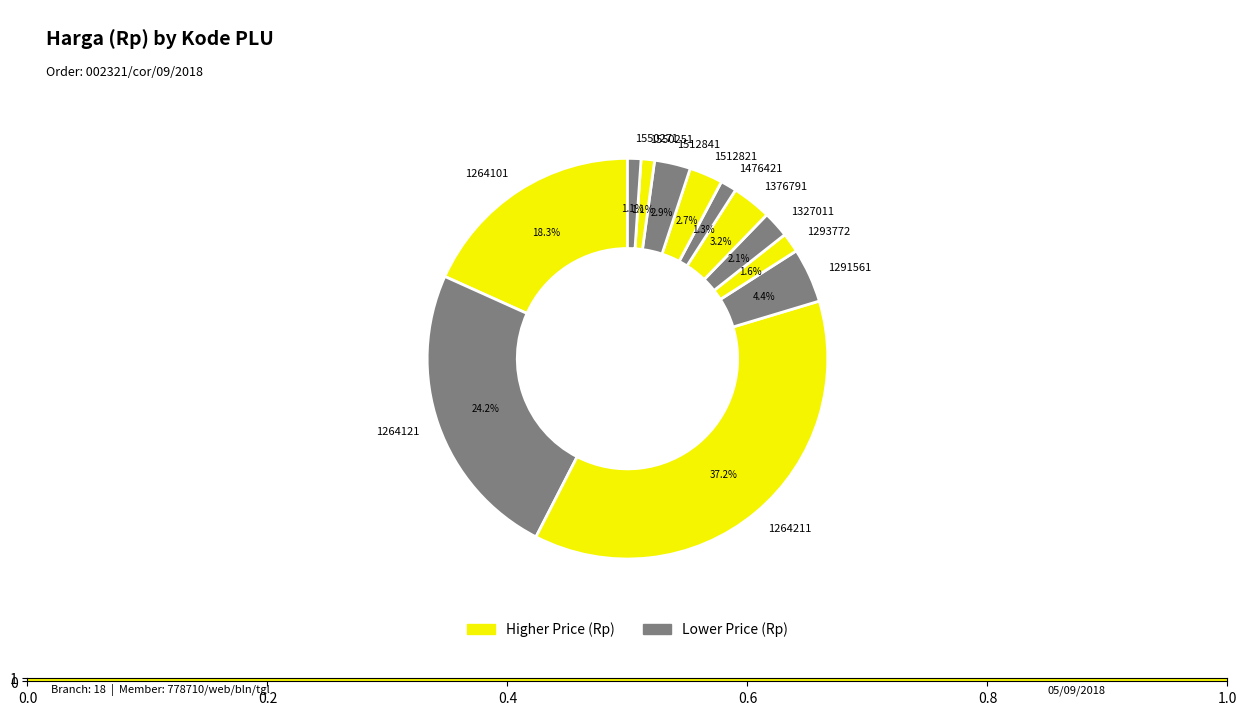

Count the number of slices in the pie.

12